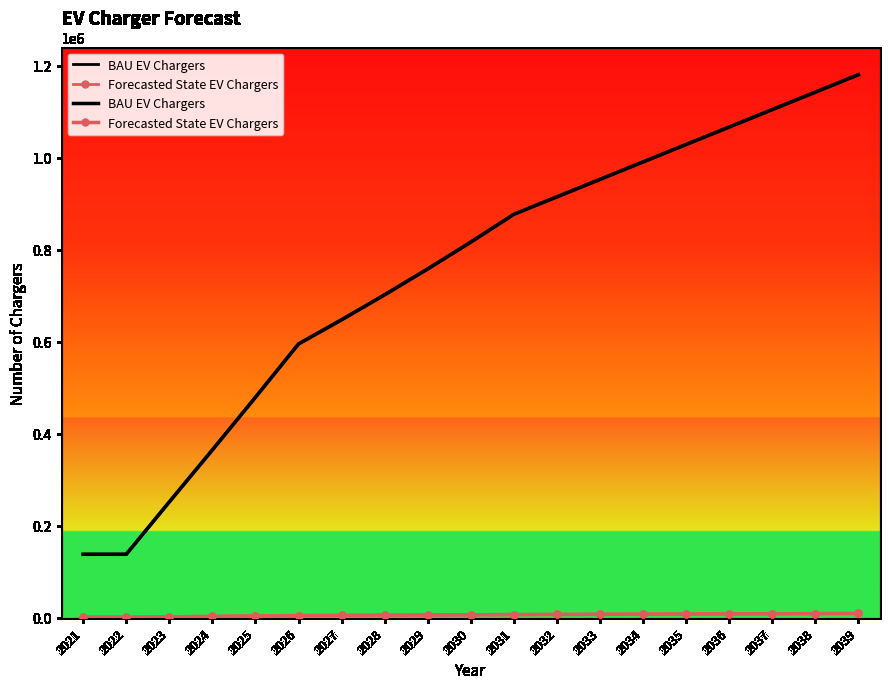

What is the difference between the maximum and minimum values in the BAU EV Chargers series?

1042510.3